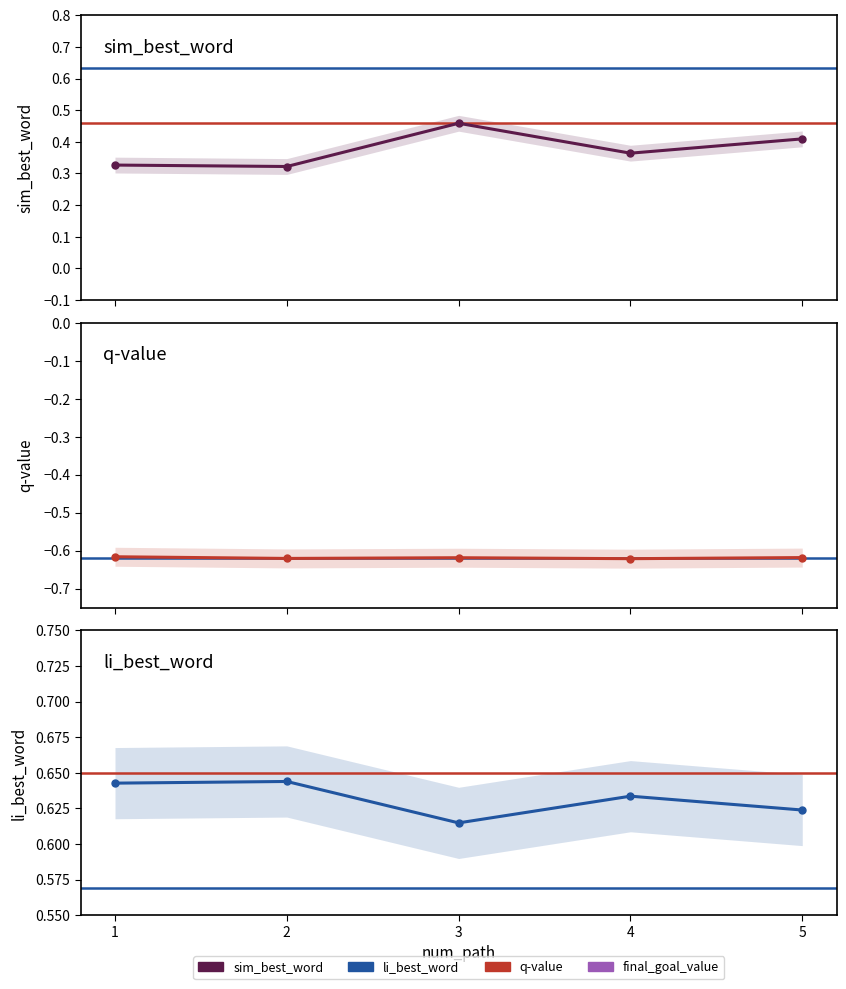

True or false: sim_best_word and q-value intersect in this chart.

False